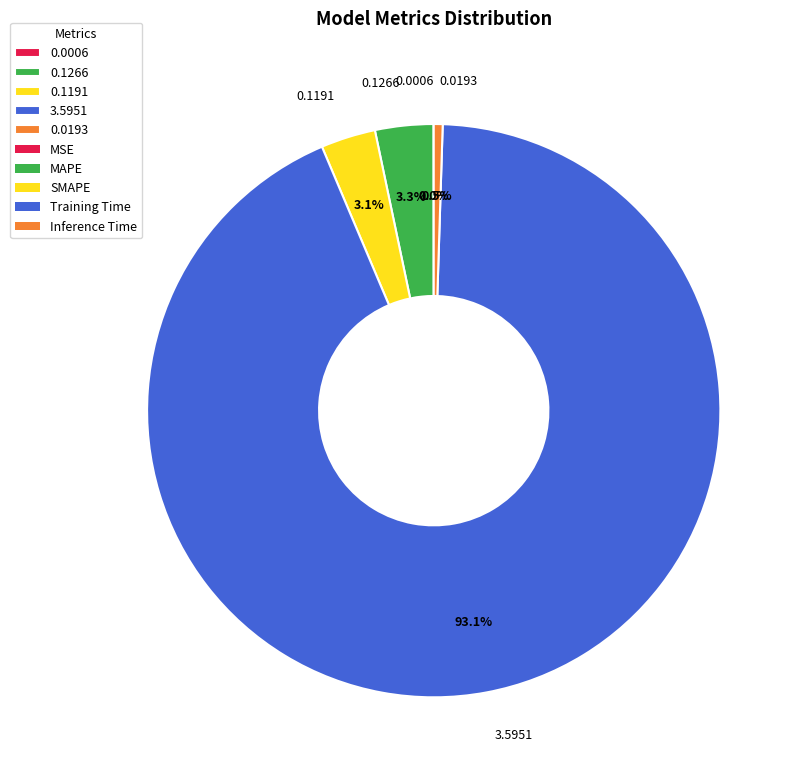

What is the majority slice?

3.5951